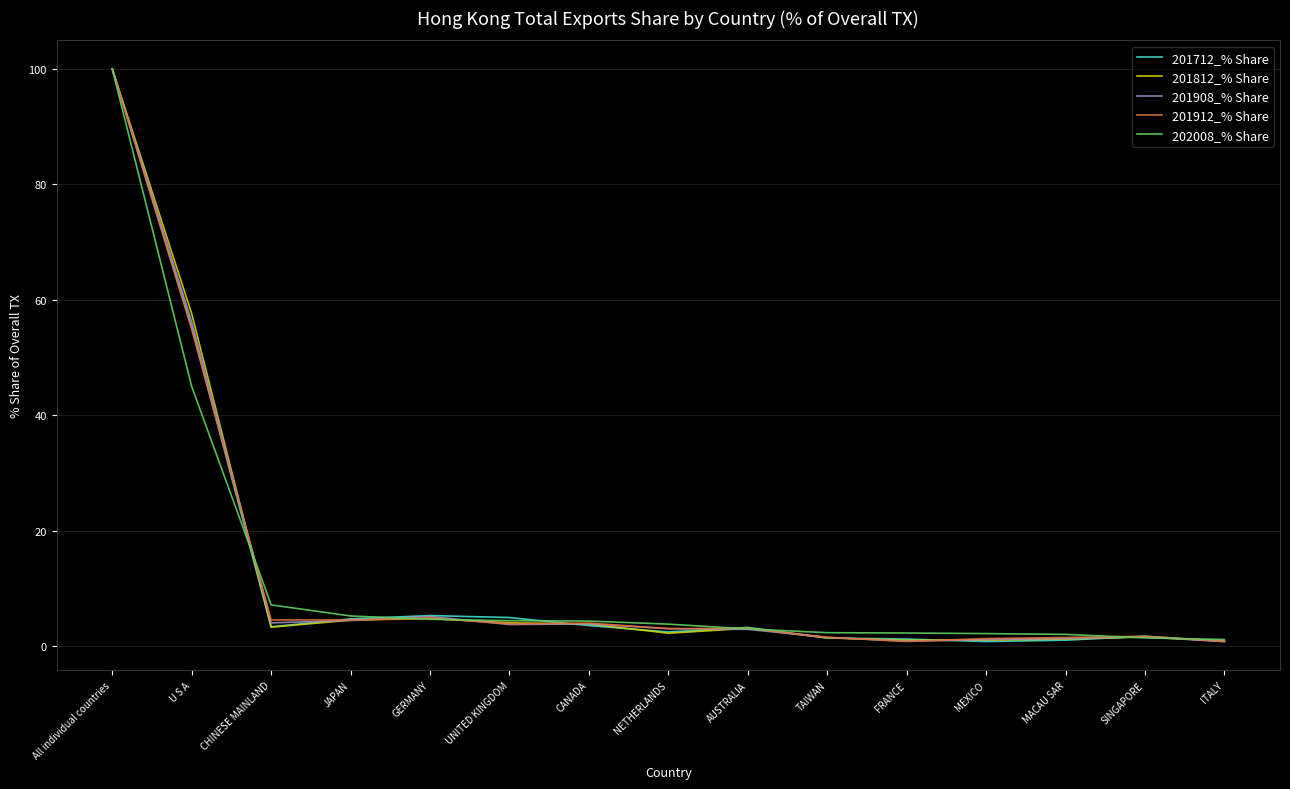

What position from the left is FRANCE?

11